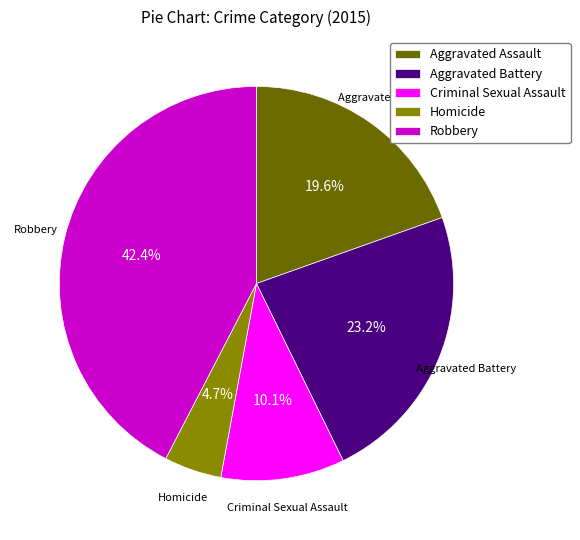

What is the total percentage of Aggravated Assault and Robbery?

62.0%